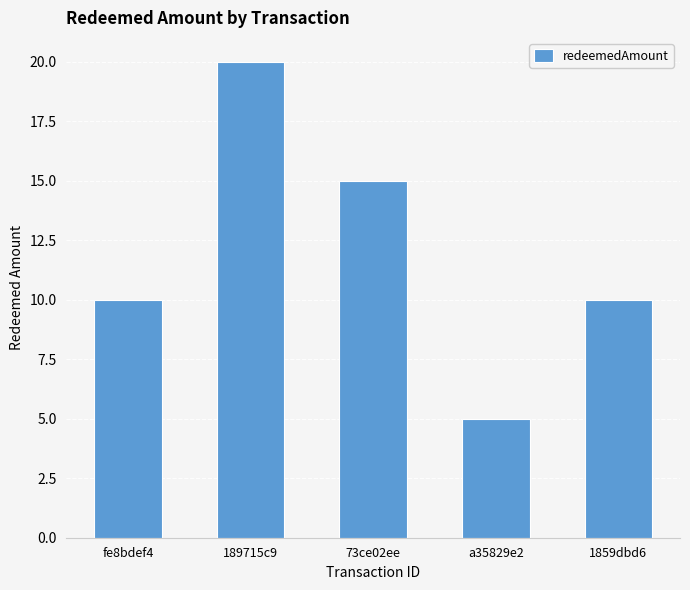

What position from the right is 73ce02ee?

3